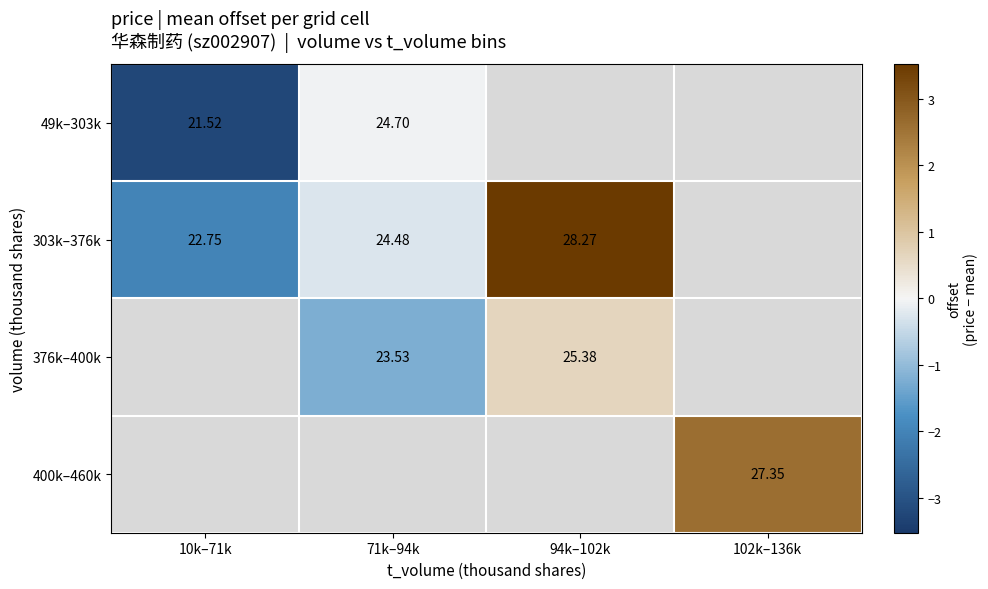

Is the value of 303k–376k at 71k–94k greater than the value of 400k–460k at 102k–136k?

No